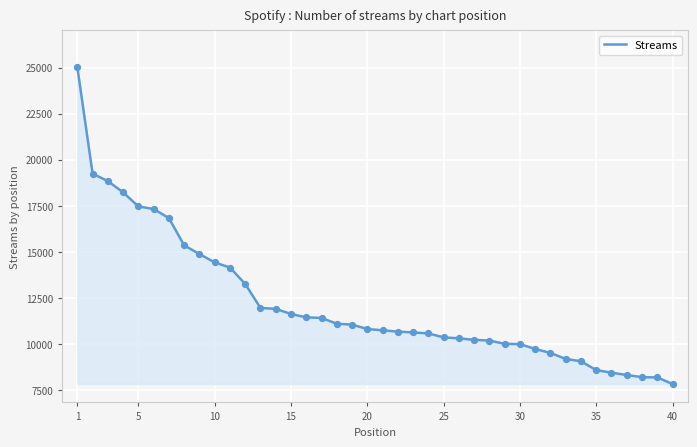

What is the difference between the maximum and minimum values?

17188